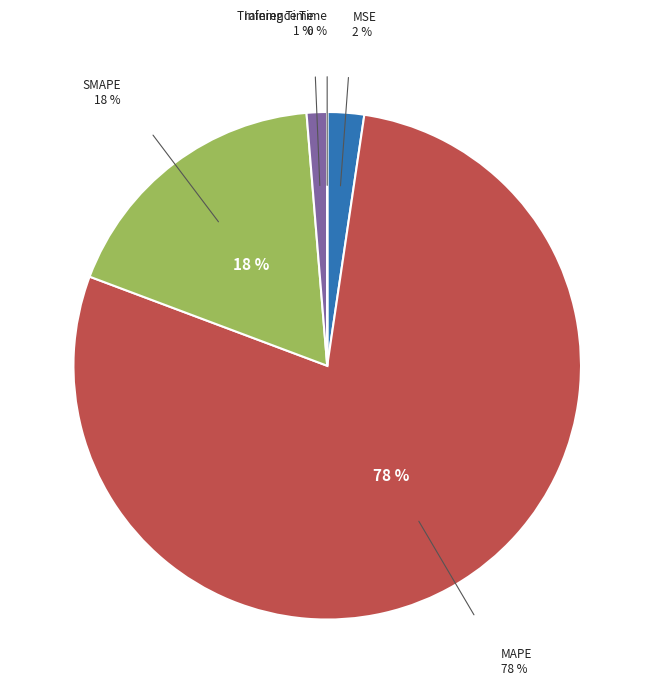

Is there a majority slice in this chart?

Yes